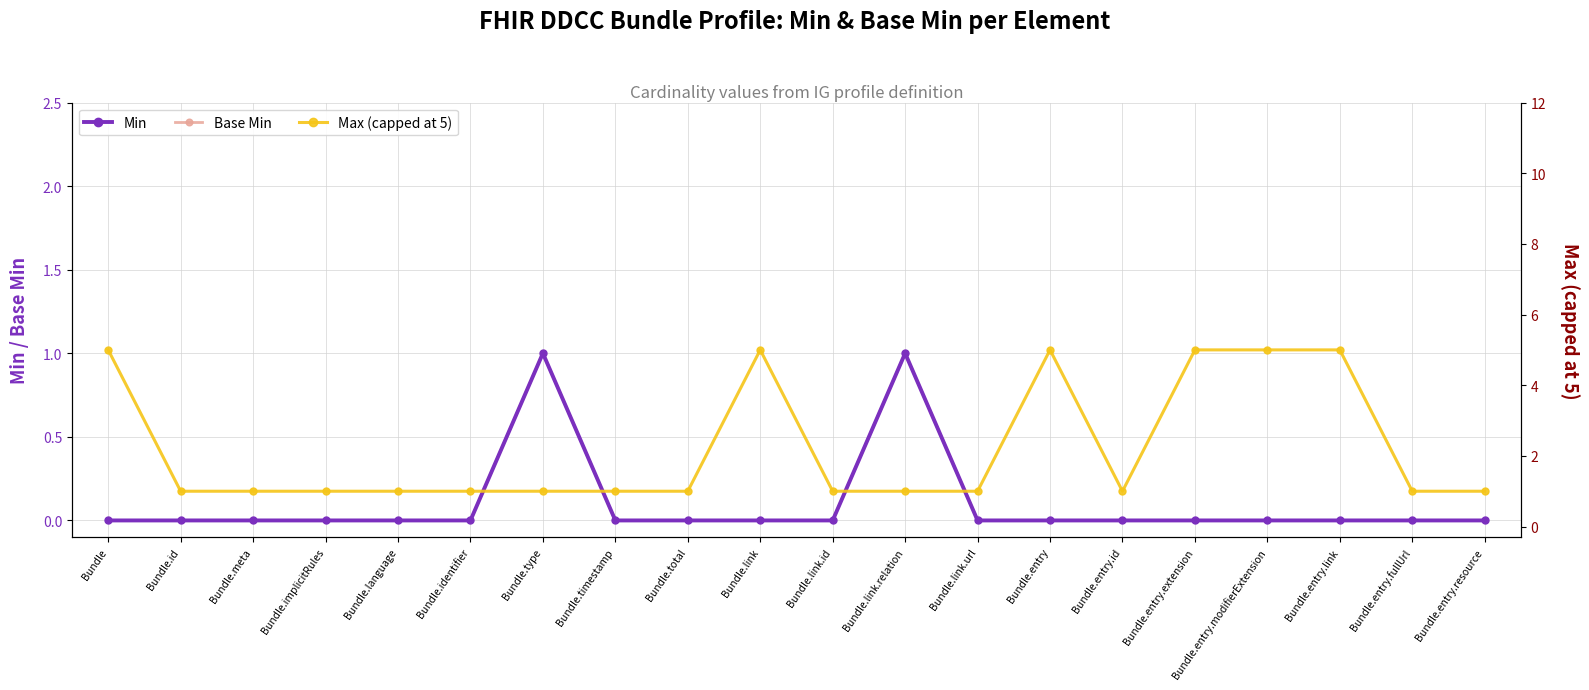

Which series has the largest range (max minus min)?

Max (capped at 5)